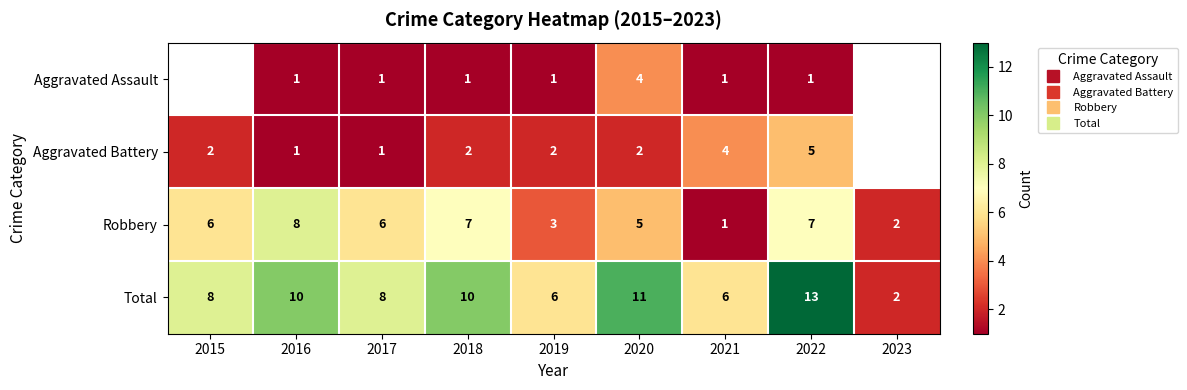

What is the difference between the Aggravated Battery values at 2019 and 2022?

3.0